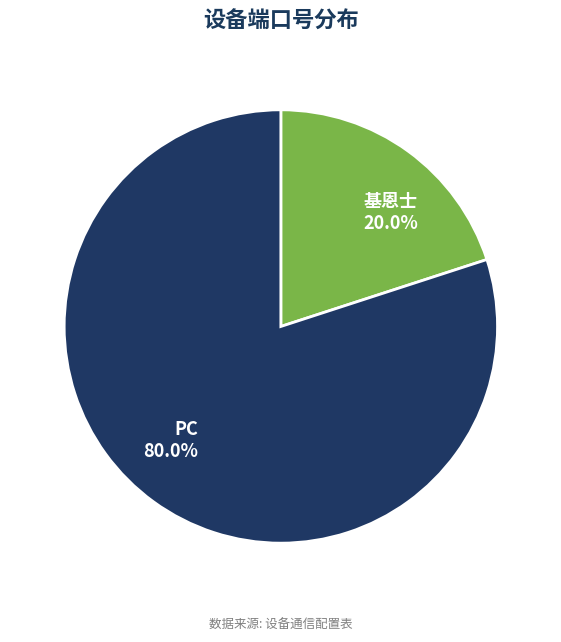

To the nearest percent, what portion does PC represent?

80%